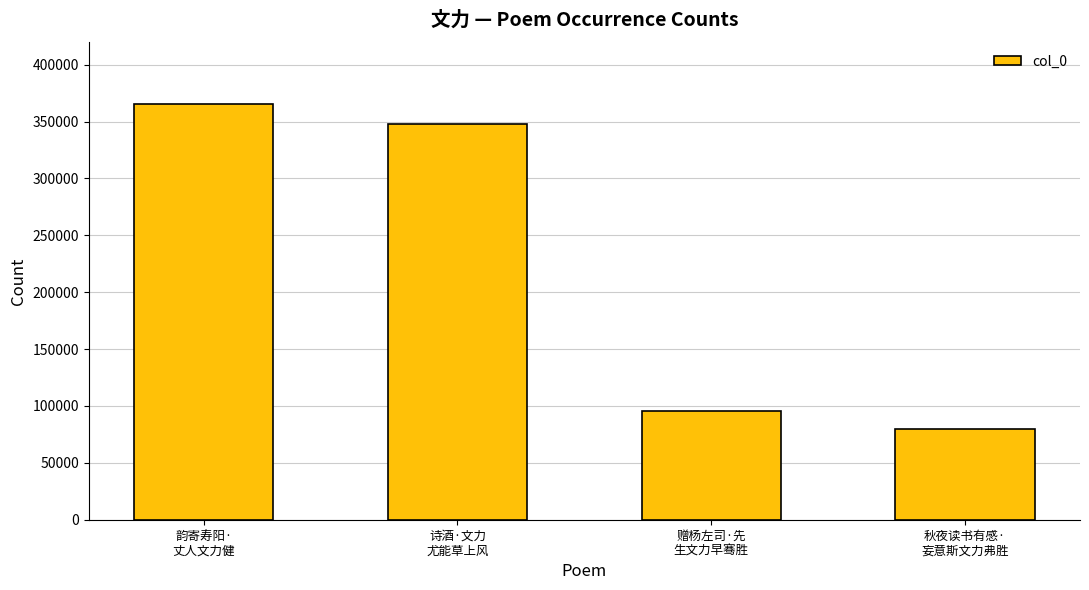

At which category does the chart reach its peak across all series?

韵寄寿阳·
丈人文力健